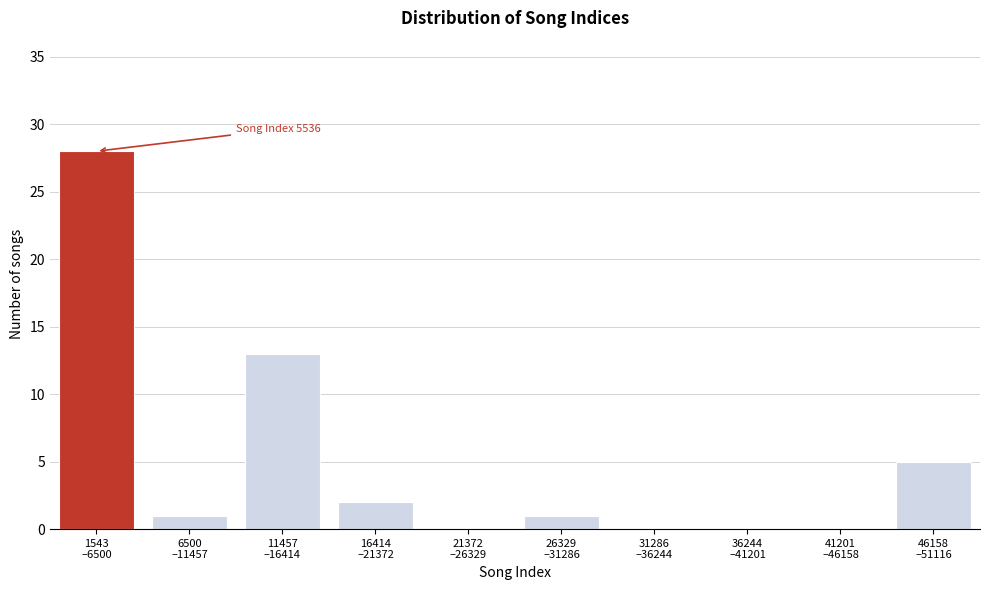

What is the sum of all values?

50